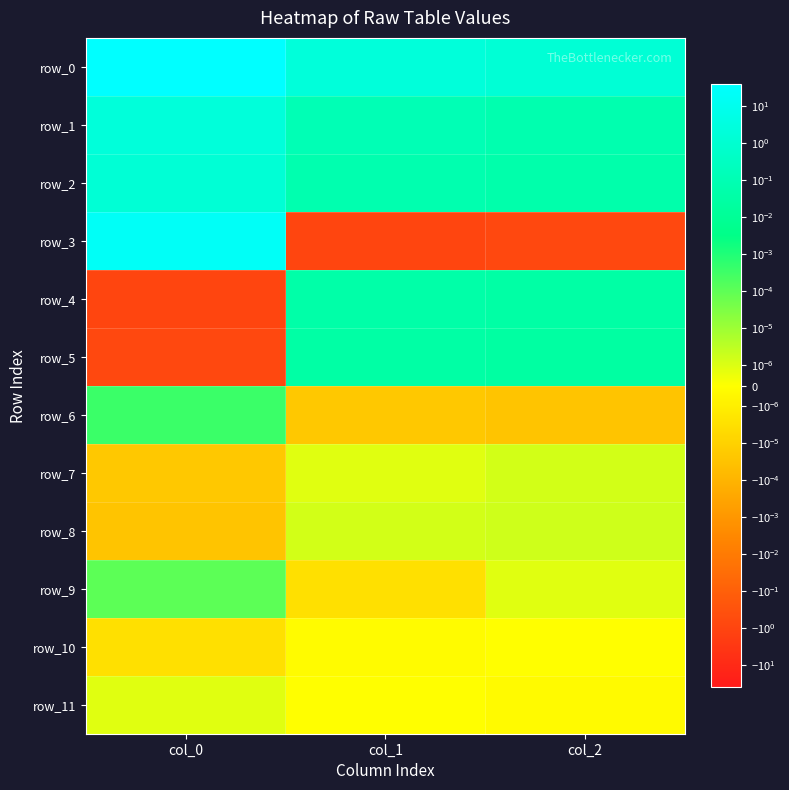

Which series has the largest total across all categories?

row_0